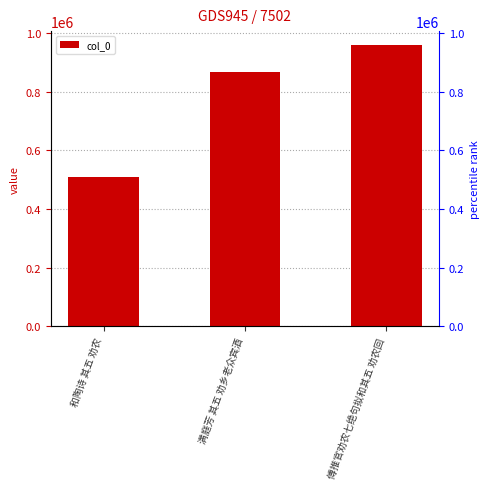

How many data points does each series have?

3